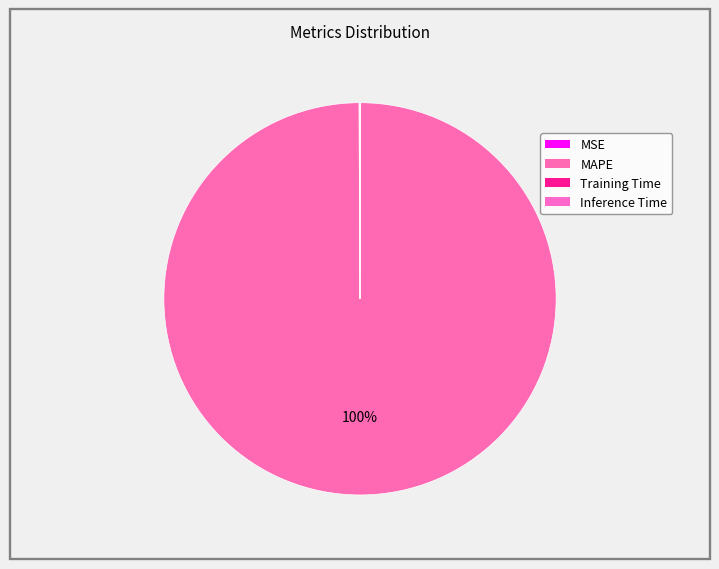

Between Training Time and MSE, which is larger?

MSE